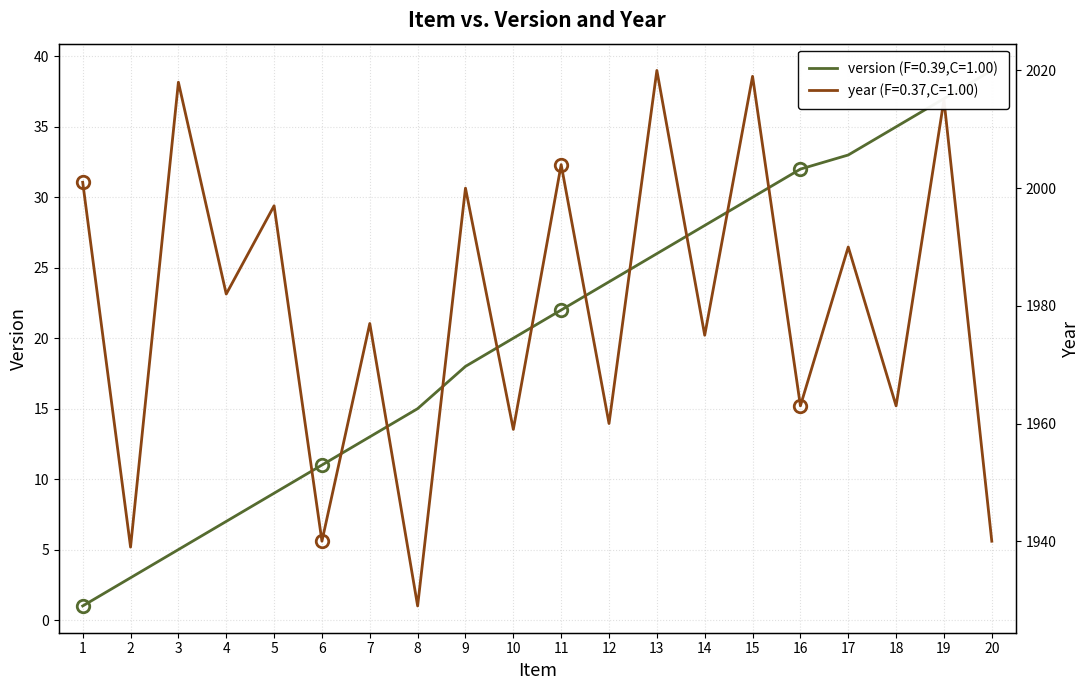

Is this an area chart (filled region under the line)?

No